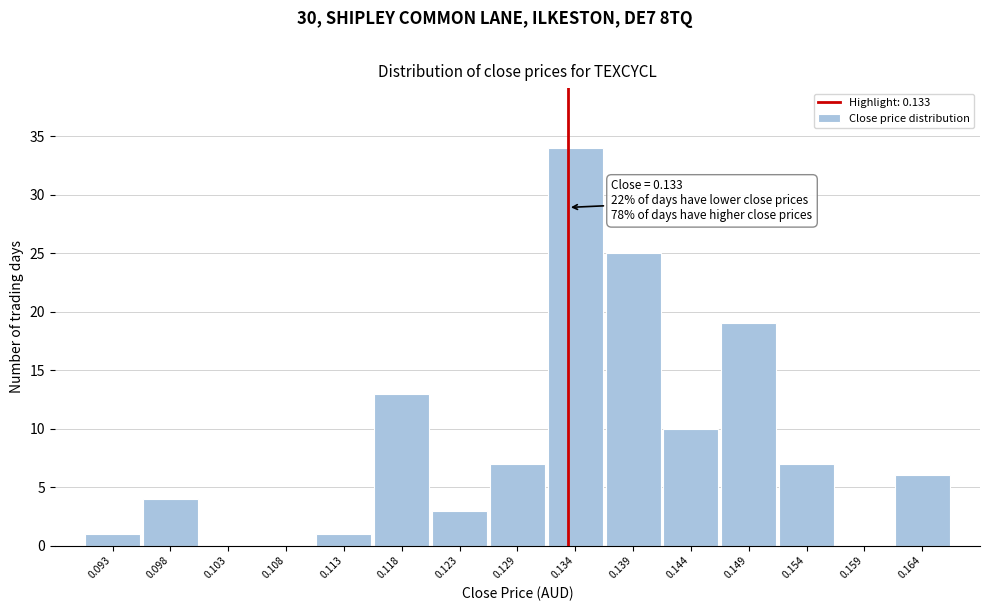

Over which range of the x-axis is the bar tallest?

0.131 to 0.136